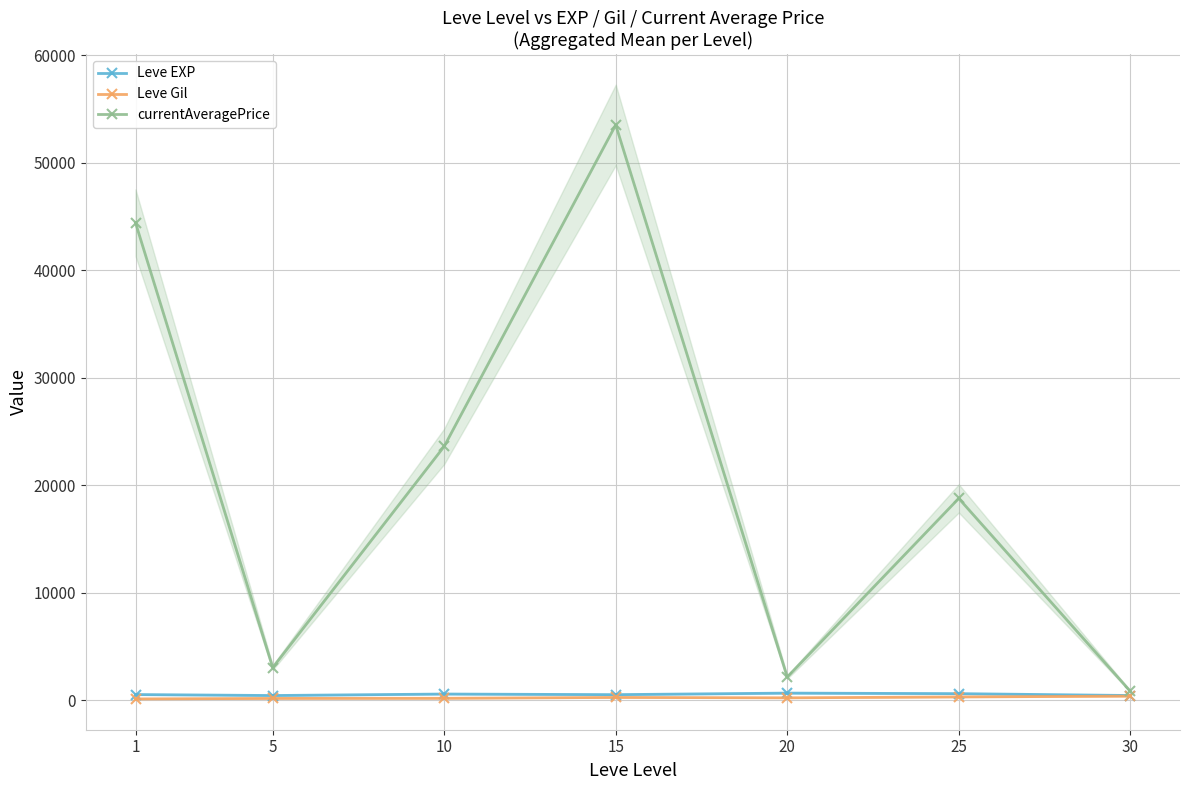

The currentAveragePrice series shows 36476.0 at 10. True or false?

False